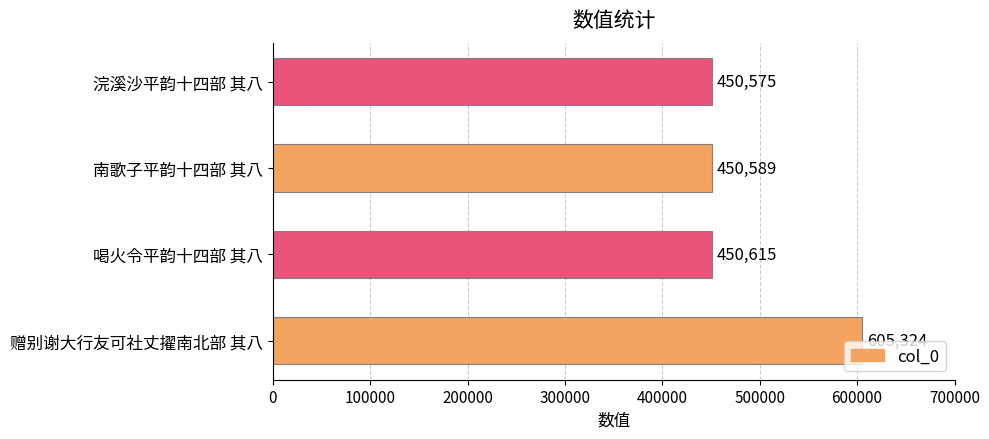

Approximately how many times larger is the value at 南歌子平韵十四部 其八 compared to 喝火令平韵十四部 其八?

1.0